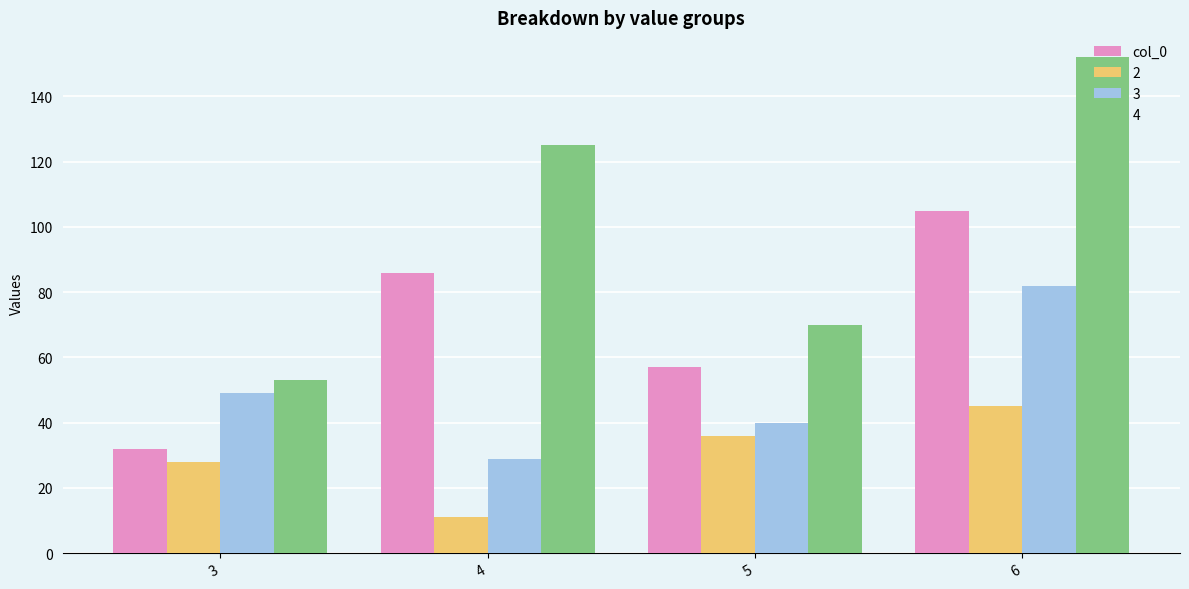

Reading left to right, transcribe all the data shown in this chart.

col_0: 32	86	57	105
2: 28	11	36	45
3: 49	29	40	82
4: 53	125	70	152